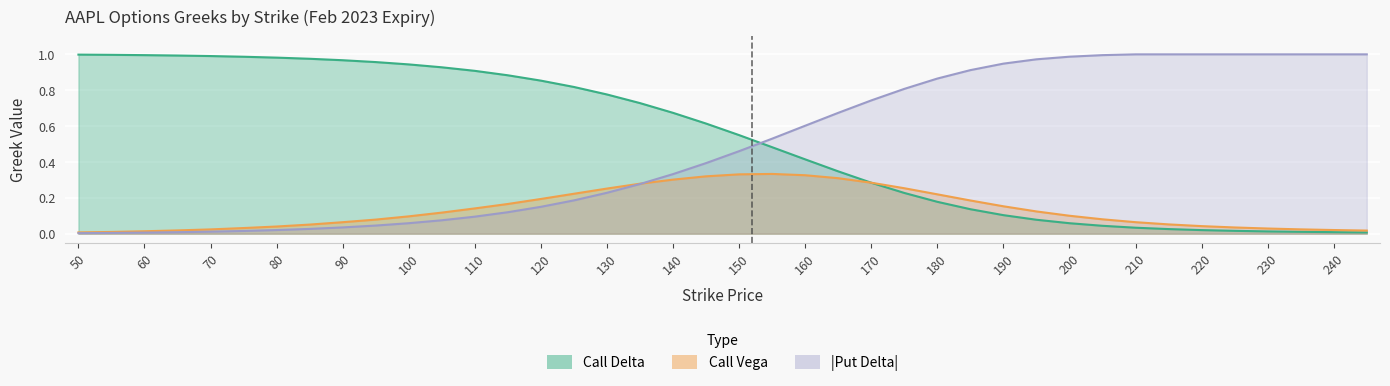

Reading left to right, what are all the values shown in this chart?

Call Delta: 1.0	1.0	1.0	1.0	1.0	1.0	1.0	1.0	1.0	1.0	0.9	0.9	0.9	0.9	0.9	0.8	0.8	0.7	0.7	0.6	0.5	0.5	0.4	0.3	0.3	0.2	0.2	0.1	0.1	0.1	0.1	0.0	0.0	0.0	0.0	0.0	0.0	0.0	0.0	0.0
Call Vega: 0.0	0.0	0.0	0.0	0.0	0.0	0.0	0.1	0.1	0.1	0.1	0.1	0.1	0.2	0.2	0.2	0.3	0.3	0.3	0.3	0.3	0.3	0.3	0.3	0.3	0.3	0.2	0.2	0.2	0.1	0.1	0.1	0.1	0.1	0.0	0.0	0.0	0.0	0.0	0.0
Put Delta: 0.0	0.0	0.0	0.0	0.0	0.0	0.0	0.0	0.0	0.0	0.1	0.1	0.1	0.1	0.1	0.2	0.2	0.3	0.3	0.4	0.5	0.5	0.6	0.7	0.7	0.8	0.9	0.9	0.9	1.0	1.0	1.0	1.0	1.0	1.0	1.0	1.0	1.0	1.0	1.0